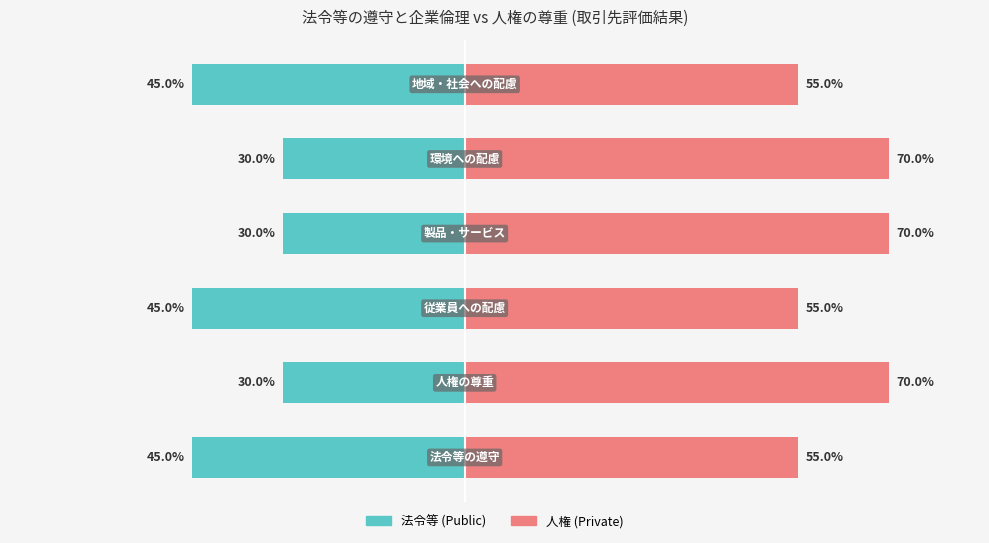

How many groups of bars are there?

6